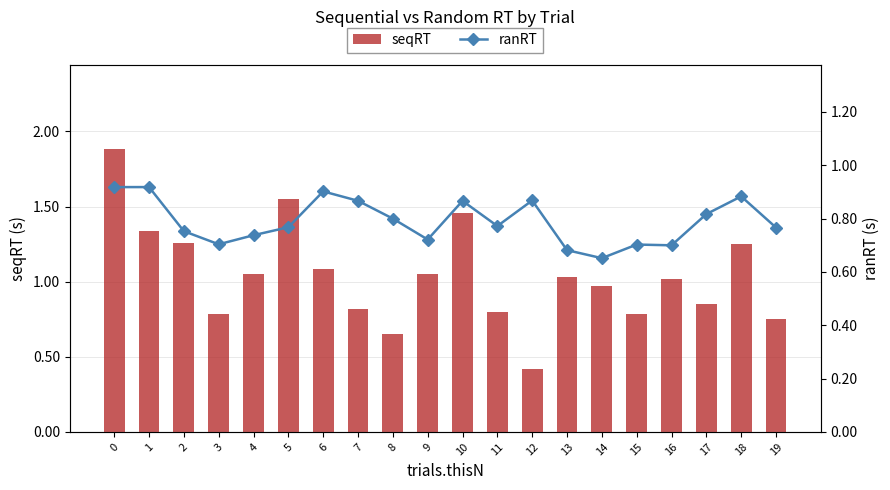

At which label does seqRT reach its minimum?

12